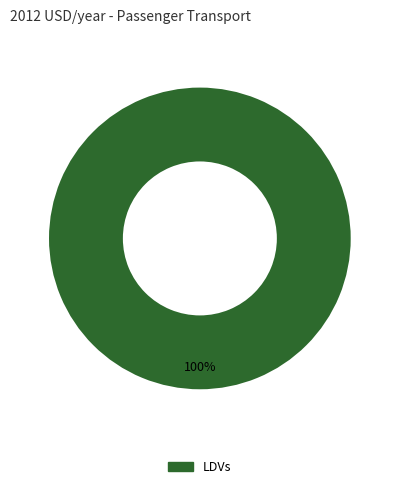

Does any single category account for the majority?

Yes